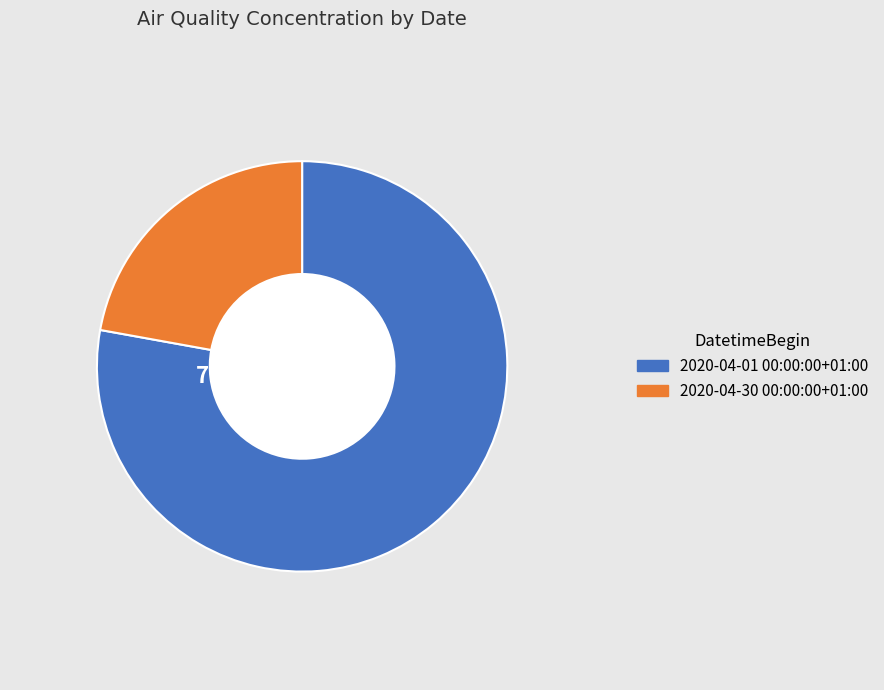

The 2020-04-01 00:00:00+01:00 slice represents 78% of the pie. True or false?

True